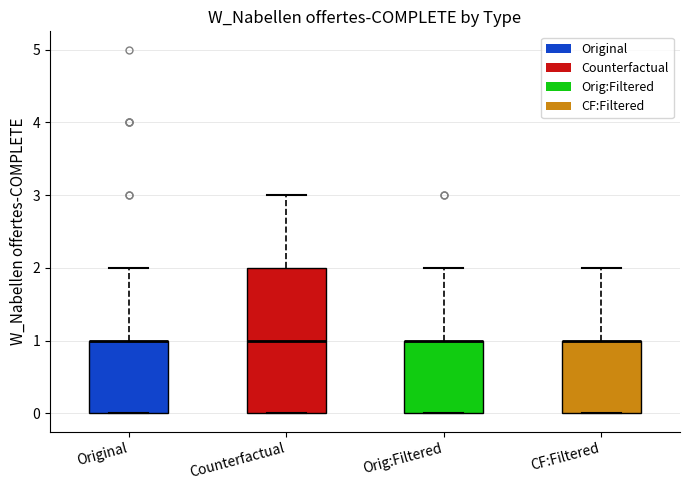

Which box is the tallest, from its lower edge to its upper edge?

Counterfactual